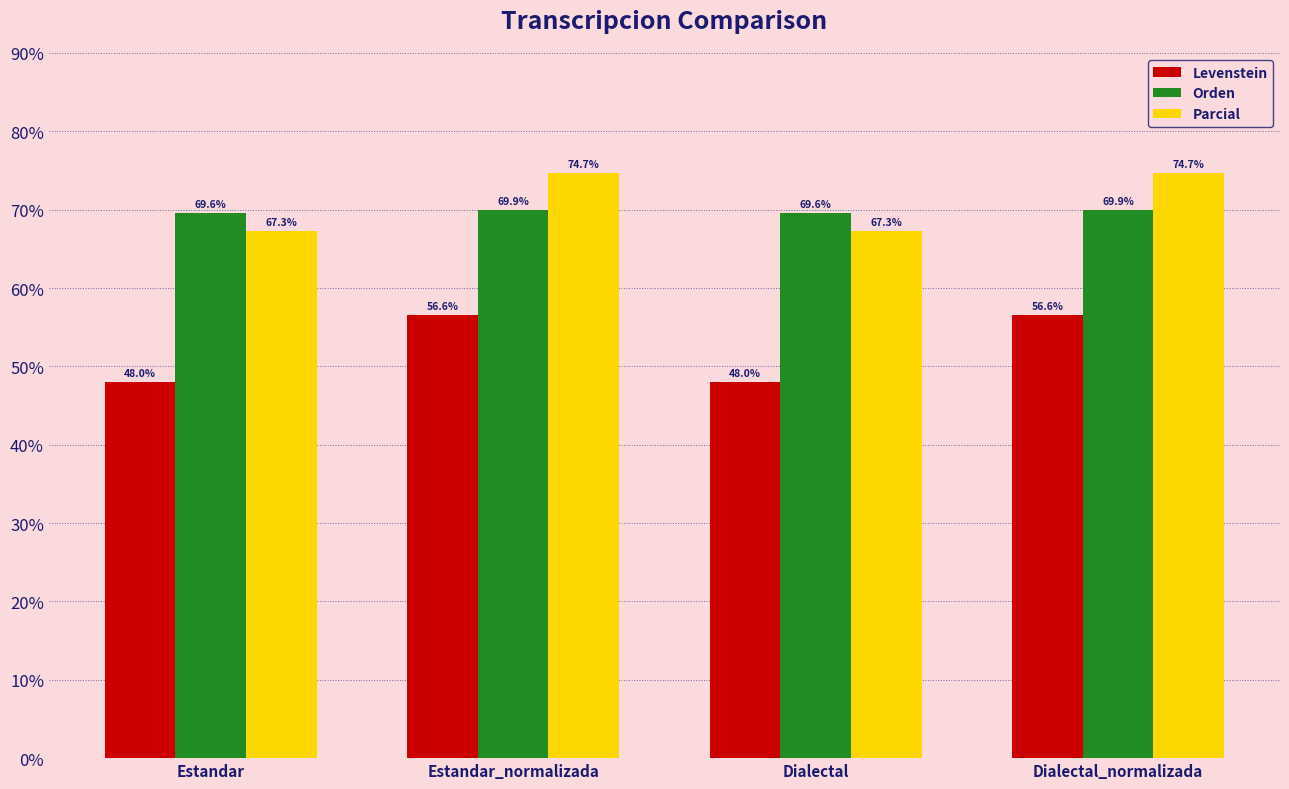

The value of Levenstein at Estandar_normalizada is 56.6. True or false?

True